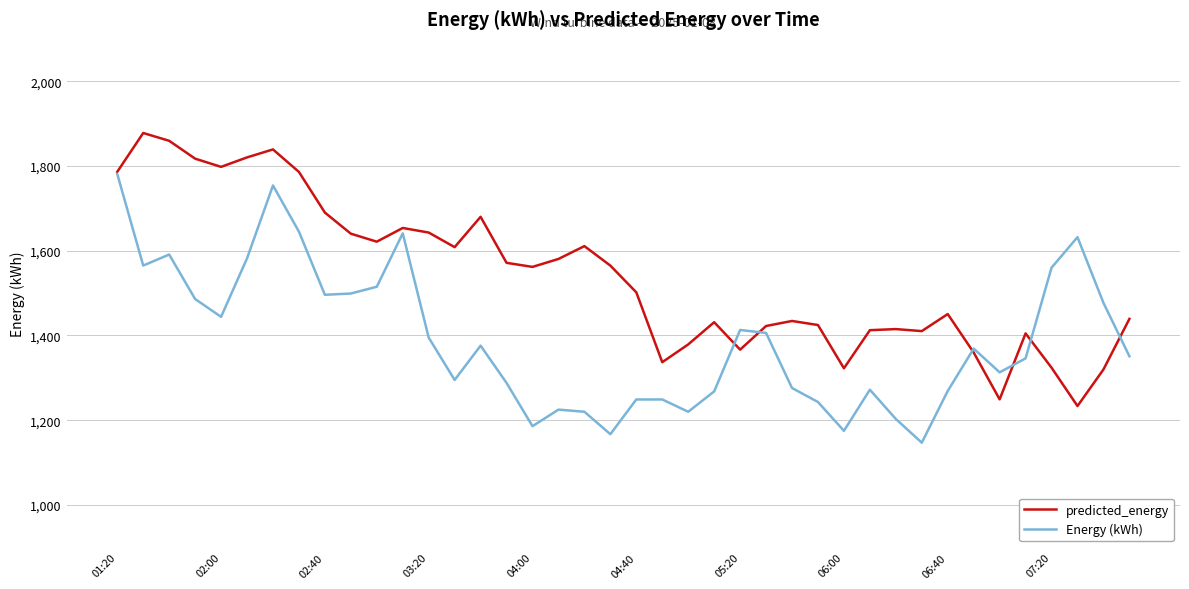

Which series has the largest total across all categories?

predicted_energy